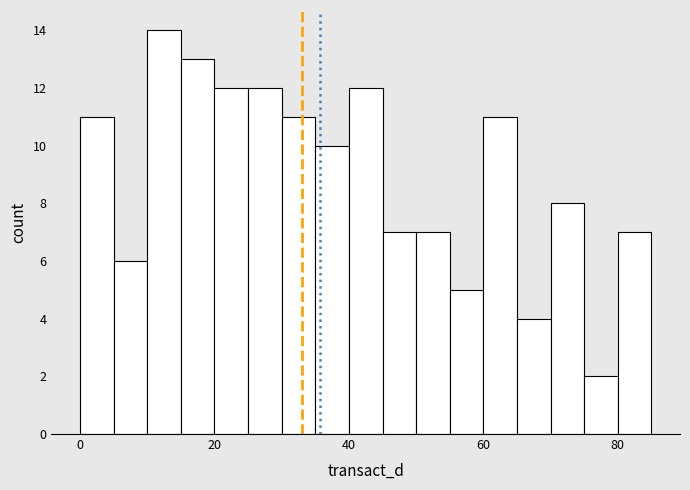

Around what value on the x-axis is the tallest bar? Give the approximate position of its centre, as read against the axis.

12